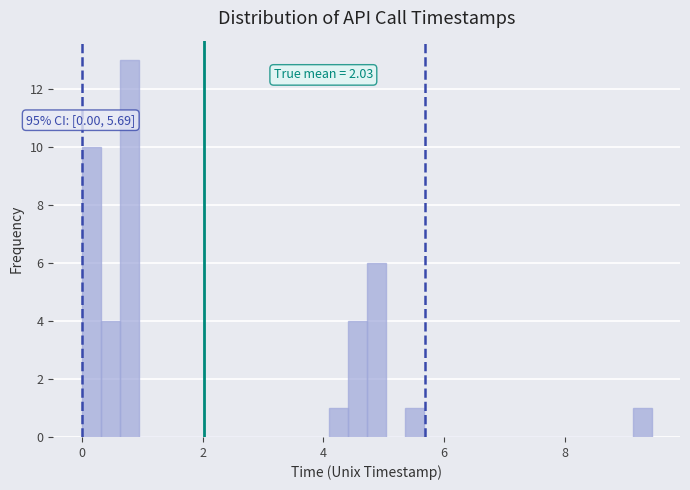

Read against the x-axis, roughly where is the centre of the tallest bar?

0.8